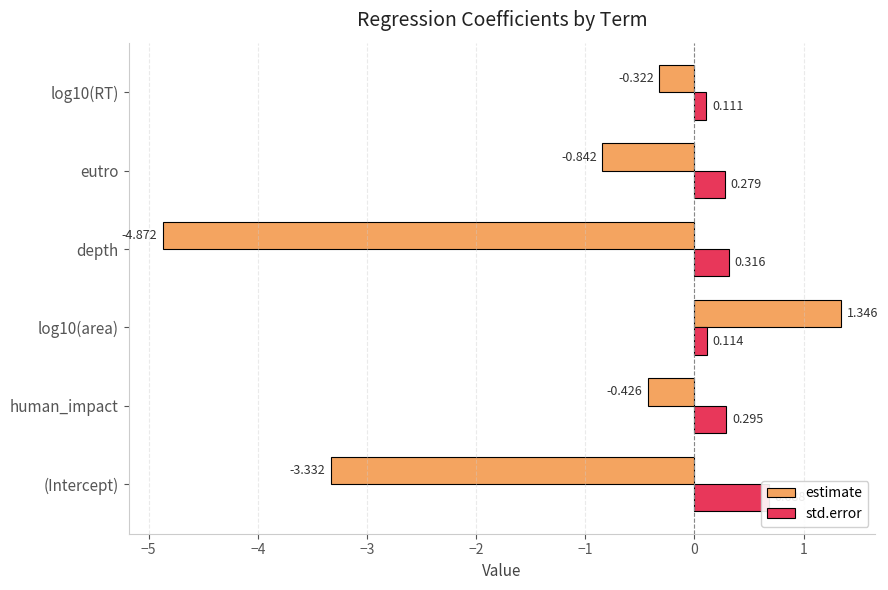

What is the difference between the second highest and minimum values in the estimate series?

4.6